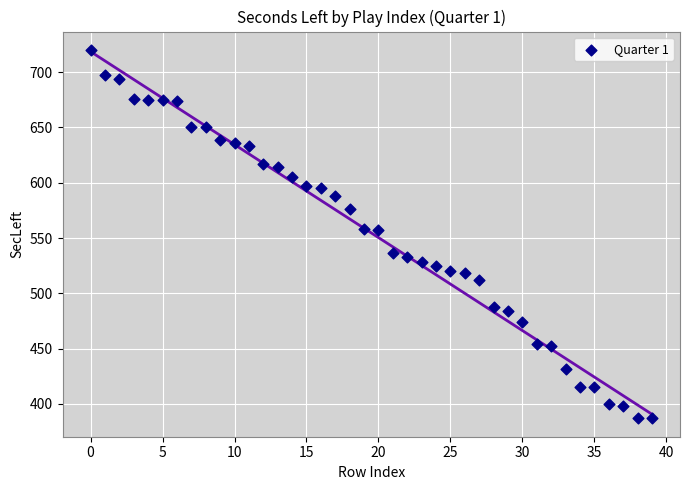

How many data points are displayed?

40